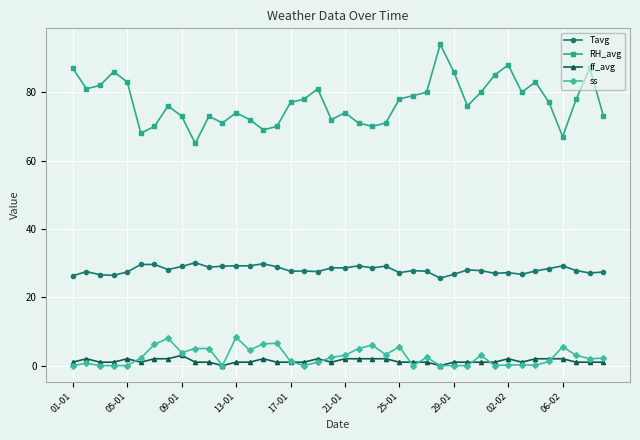

Which series has the largest total across all categories?

RH_avg